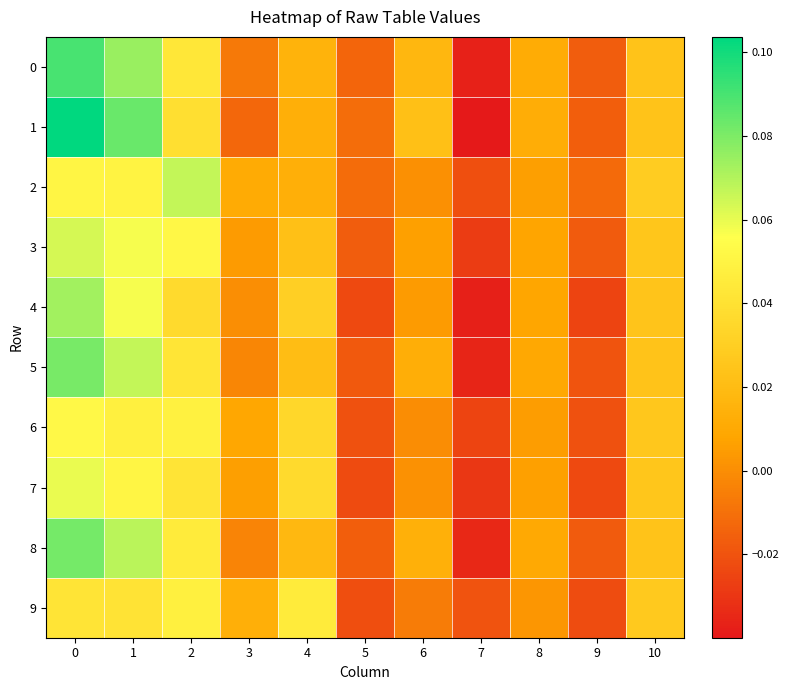

Reading left to right, extract all data points from this chart.

row_0: 0.1	0.1	0.0	-0.0	0.0	-0.0	0.0	-0.0	0.0	-0.0	0.0
row_1: 0.1	0.1	0.0	-0.0	0.0	-0.0	0.0	-0.0	0.0	-0.0	0.0
row_2: 0.1	0.0	0.1	0.0	0.0	-0.0	0.0	-0.0	0.0	-0.0	0.0
row_3: 0.1	0.1	0.1	0.0	0.0	-0.0	0.0	-0.0	0.0	-0.0	0.0
row_4: 0.1	0.1	0.0	0.0	0.0	-0.0	0.0	-0.0	0.0	-0.0	0.0
row_5: 0.1	0.1	0.0	-0.0	0.0	-0.0	0.0	-0.0	0.0	-0.0	0.0
row_6: 0.1	0.0	0.0	0.0	0.0	-0.0	-0.0	-0.0	0.0	-0.0	0.0
row_7: 0.1	0.1	0.0	0.0	0.0	-0.0	0.0	-0.0	0.0	-0.0	0.0
row_8: 0.1	0.1	0.0	-0.0	0.0	-0.0	0.0	-0.0	0.0	-0.0	0.0
row_9: 0.0	0.0	0.0	0.0	0.0	-0.0	-0.0	-0.0	0.0	-0.0	0.0